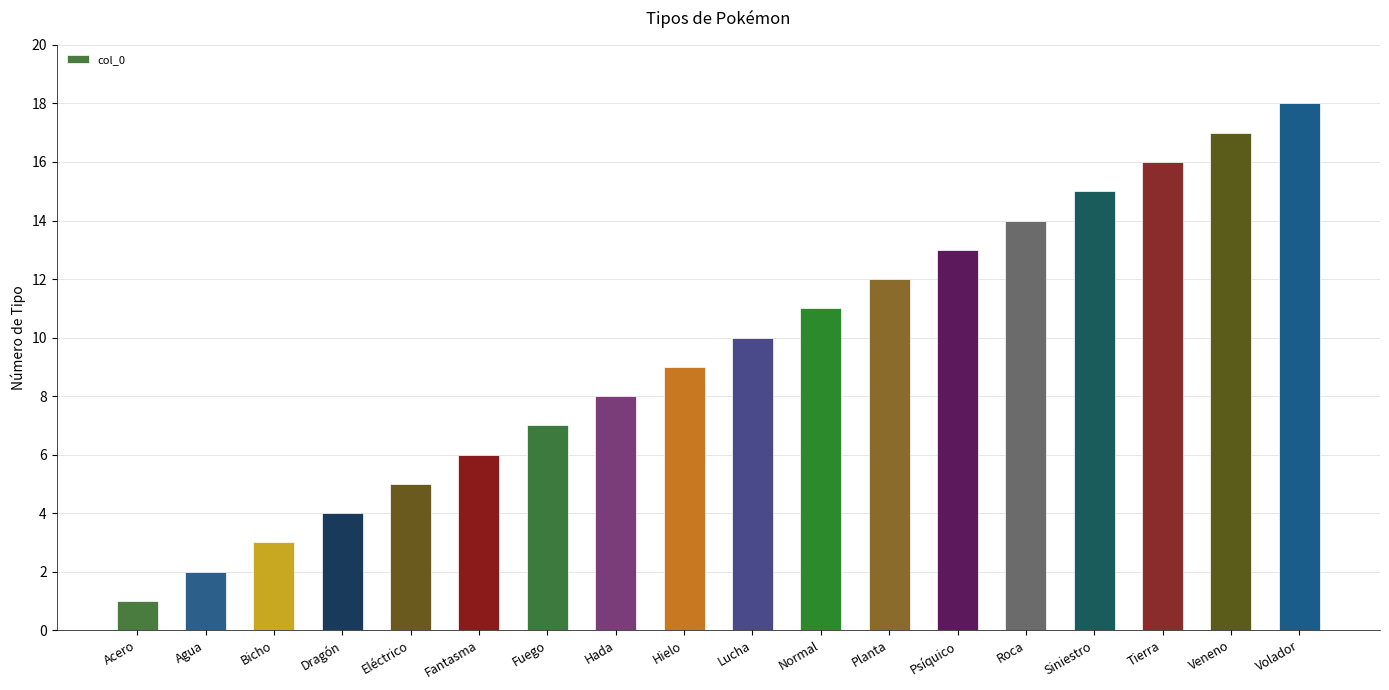

What is the label of the 3rd bar from the right?

Tierra